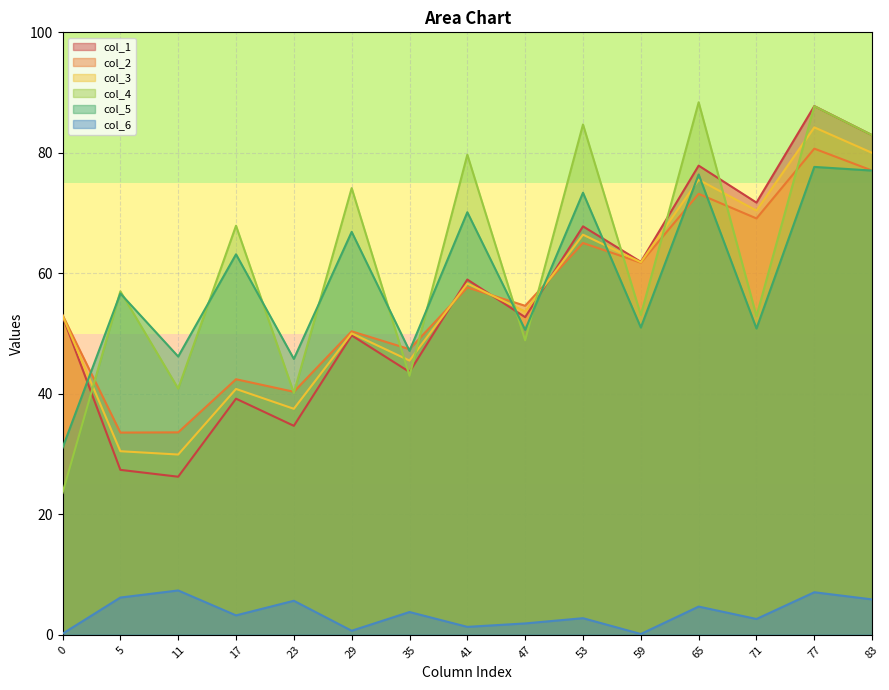

Is the value of col_3 at 41 greater than the value of col_6 at 65?

Yes